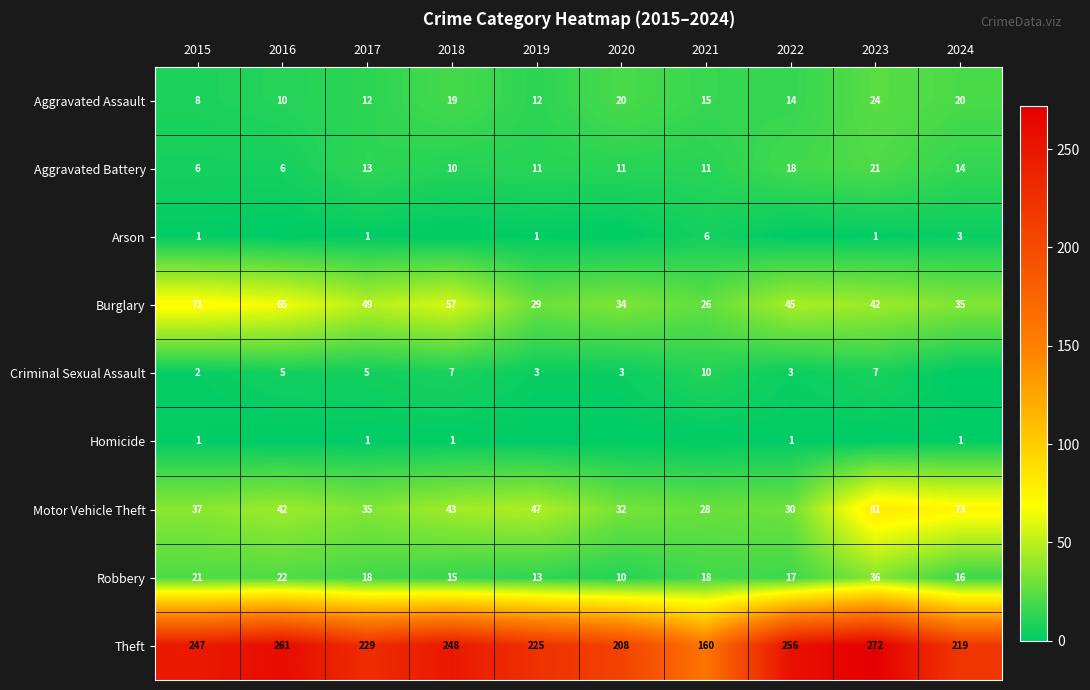

Rank the categories by Motor Vehicle Theft value from highest to lowest.

2023, 2024, 2019, 2018, 2016, 2015, 2017, 2020, 2022, 2021